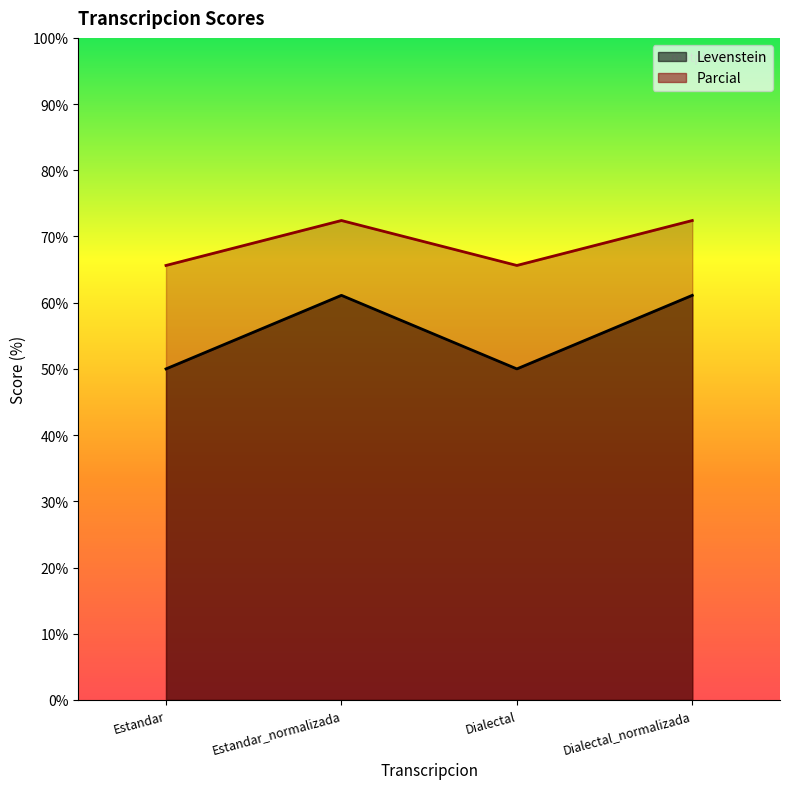

What is the sum of the Parcial values at Estandar_normalizada and Estandar?

138.0